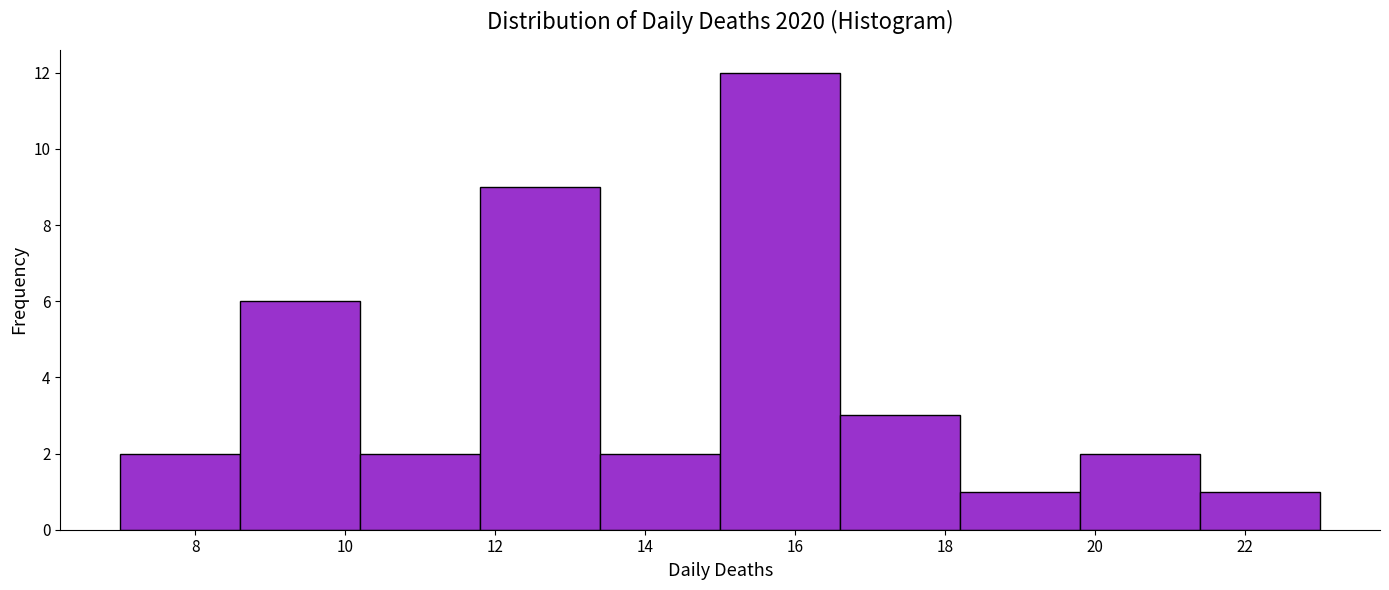

How tall is the bar that spans 21.4 to 23.0 on the x-axis? The values are not printed on the chart, so give them approximately, as read against the axis.

1